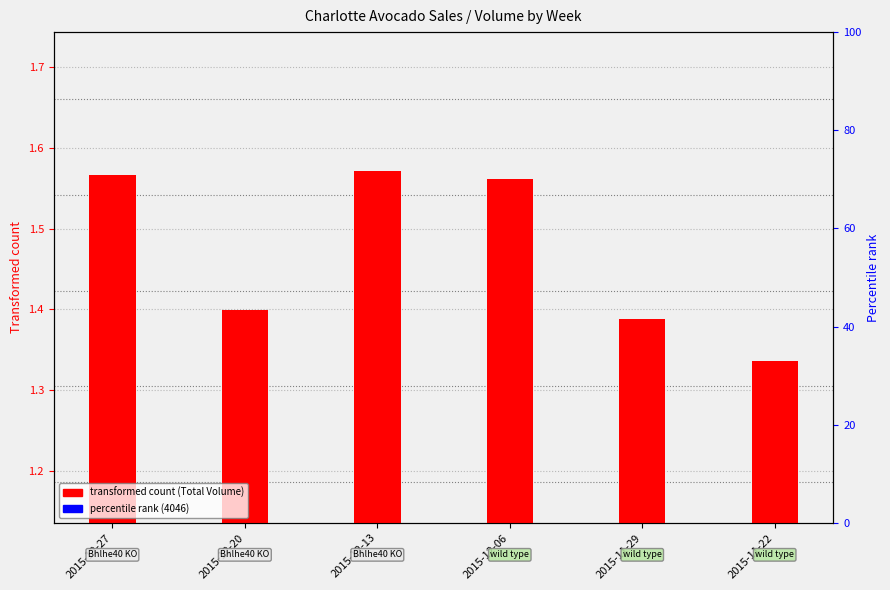

Is it true that 4046 (scaled) equals 0.1 at 2015-12-13?

False